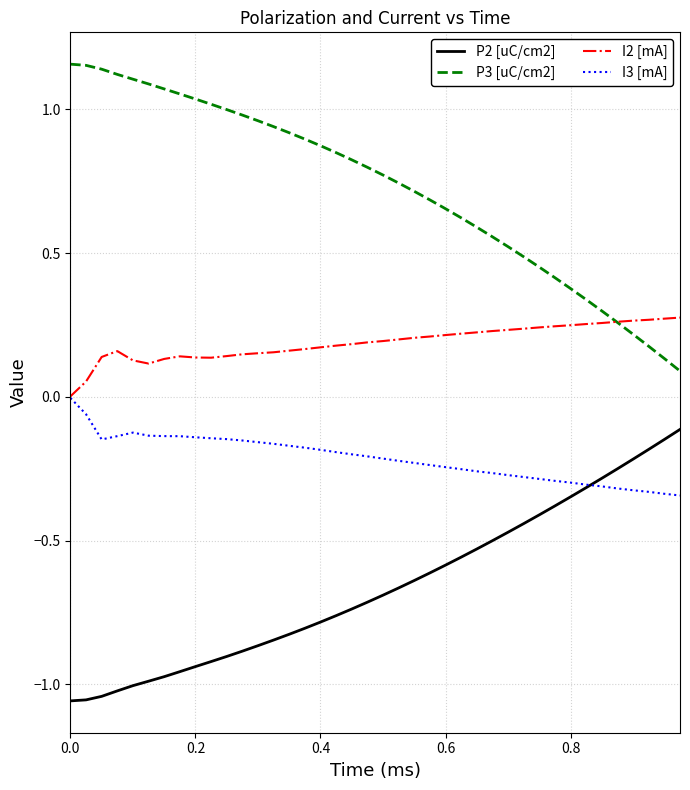

List the series in order of their peak value, lowest first.

P2 [uC/cm2], I3 [mA], I2 [mA], P3 [uC/cm2]